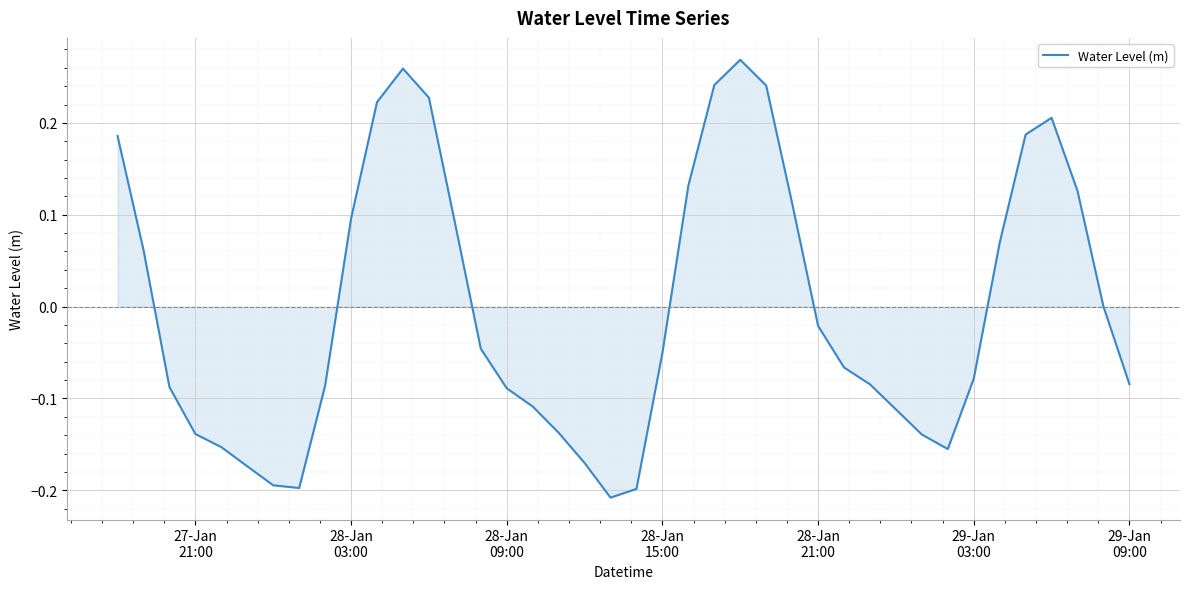

What is the difference between the maximum and minimum values?

0.5